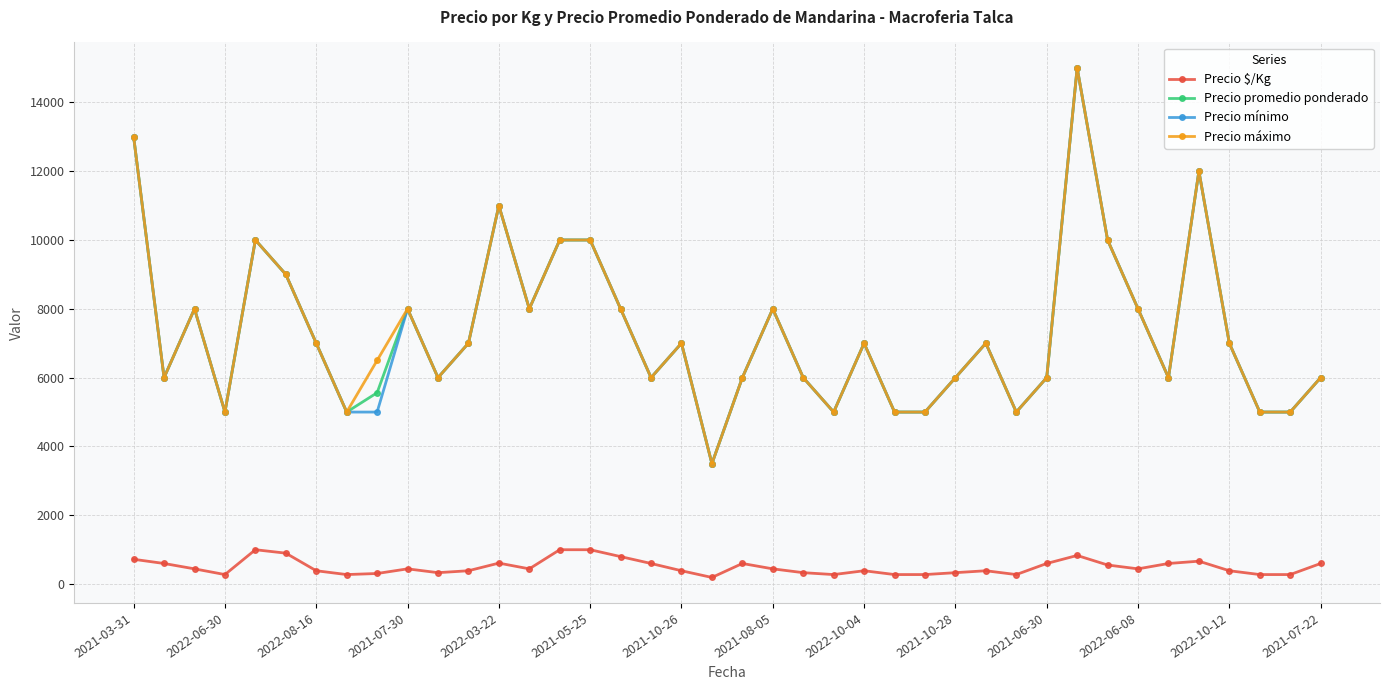

What is the value of the Precio promedio ponderado point at the 13th from the left?

11000